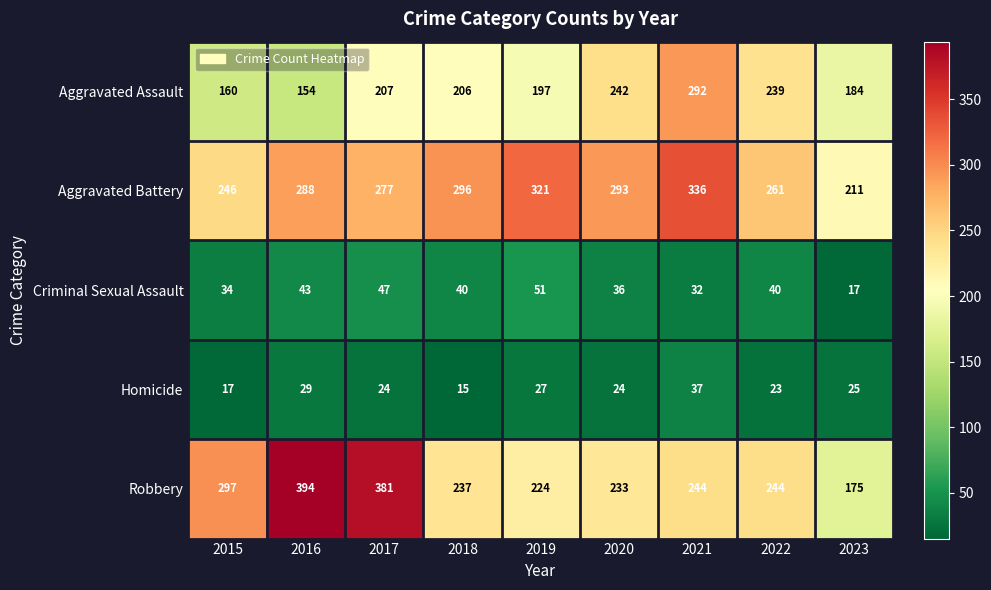

What is the difference between the Aggravated Battery values at 2019 and 2018?

25